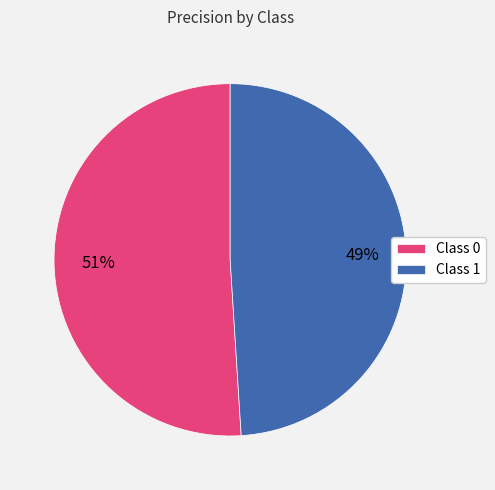

To the nearest percent, what percentage of the pie is Class 0?

51%